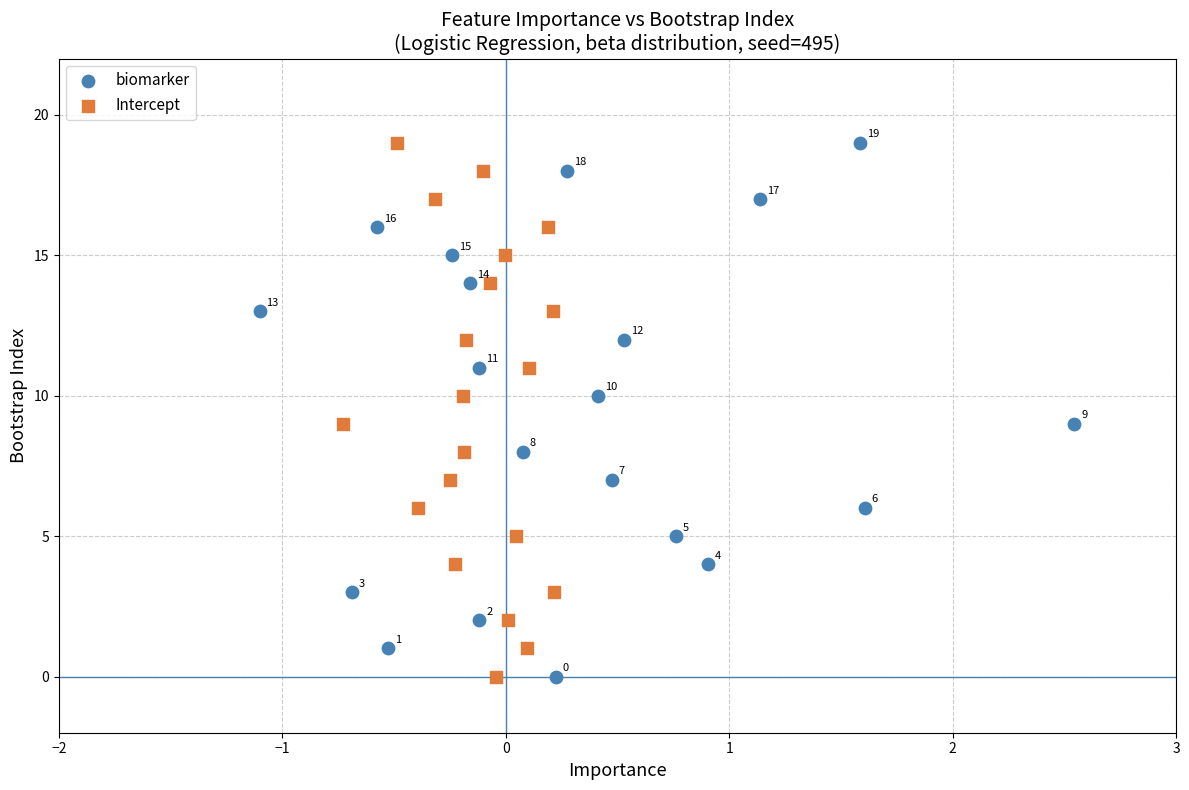

What are all the series names shown in the legend?

biomarker, Intercept